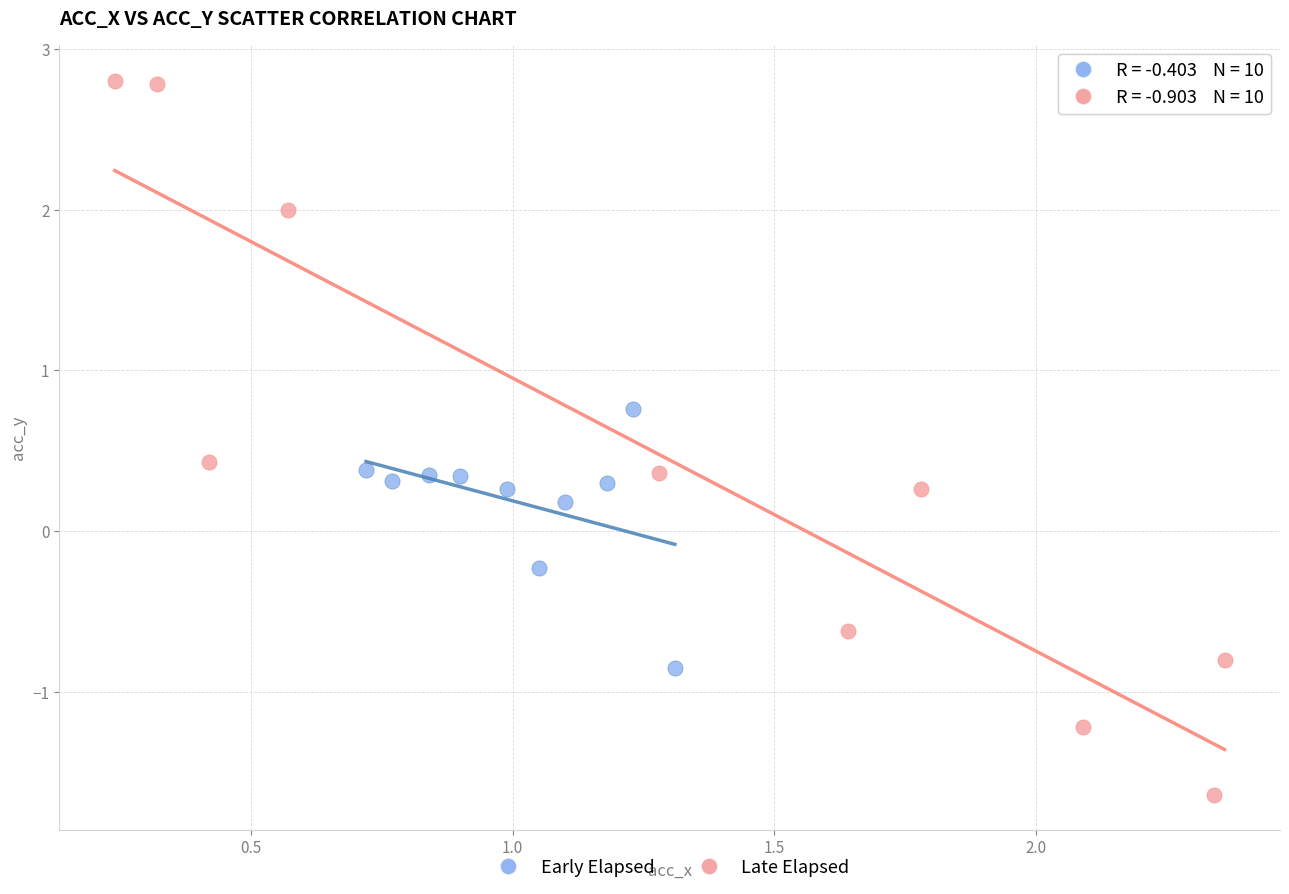

Which series contains the lowest Y value?

Late Elapsed